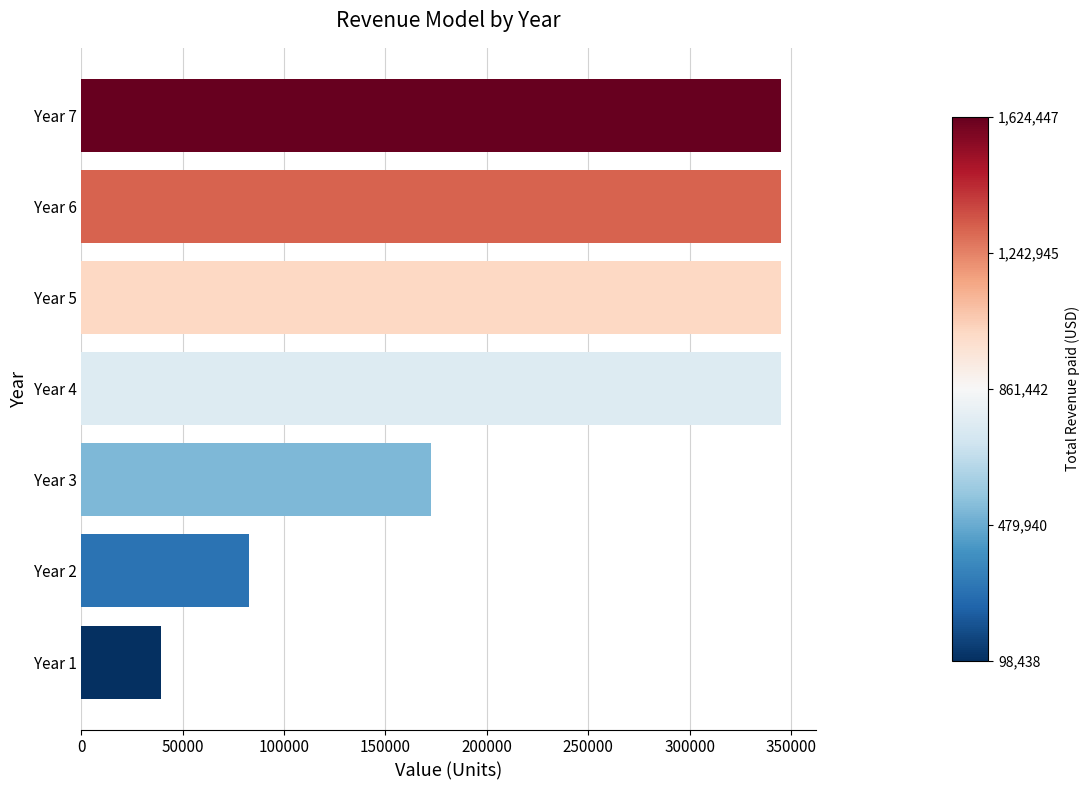

Which has a higher value, Year 7 or Year 2?

Year 7